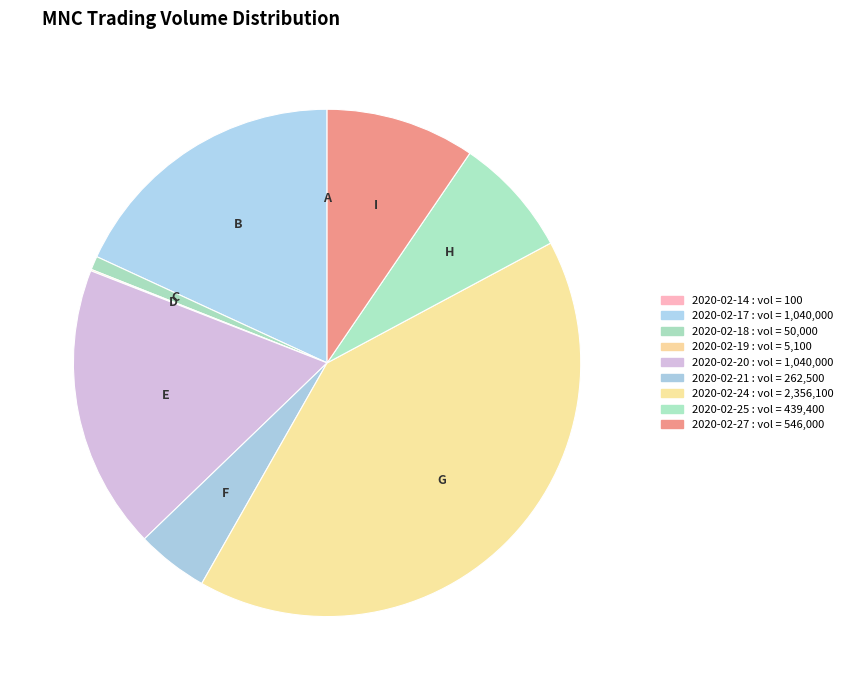

Rank the categories by value from highest to lowest.

2020-02-24, 2020-02-17, 2020-02-20, 2020-02-27, 2020-02-25, 2020-02-21, 2020-02-18, 2020-02-19, 2020-02-14